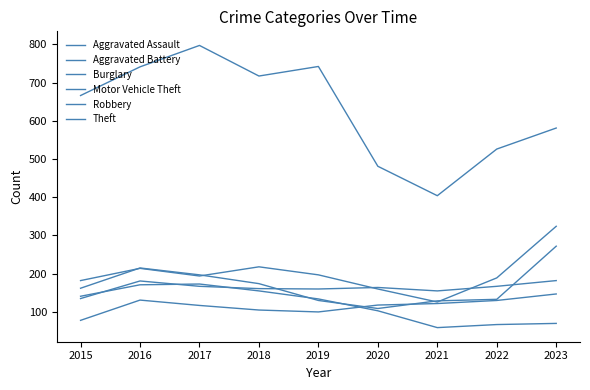

True or false: Motor Vehicle Theft has a value of 219 at 2020.

False